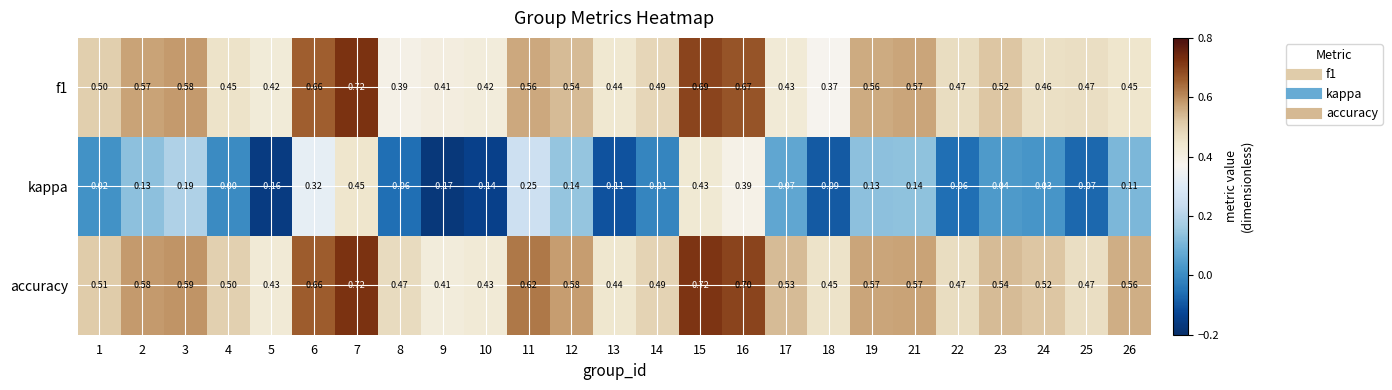

Which series has the largest range (max minus min)?

kappa